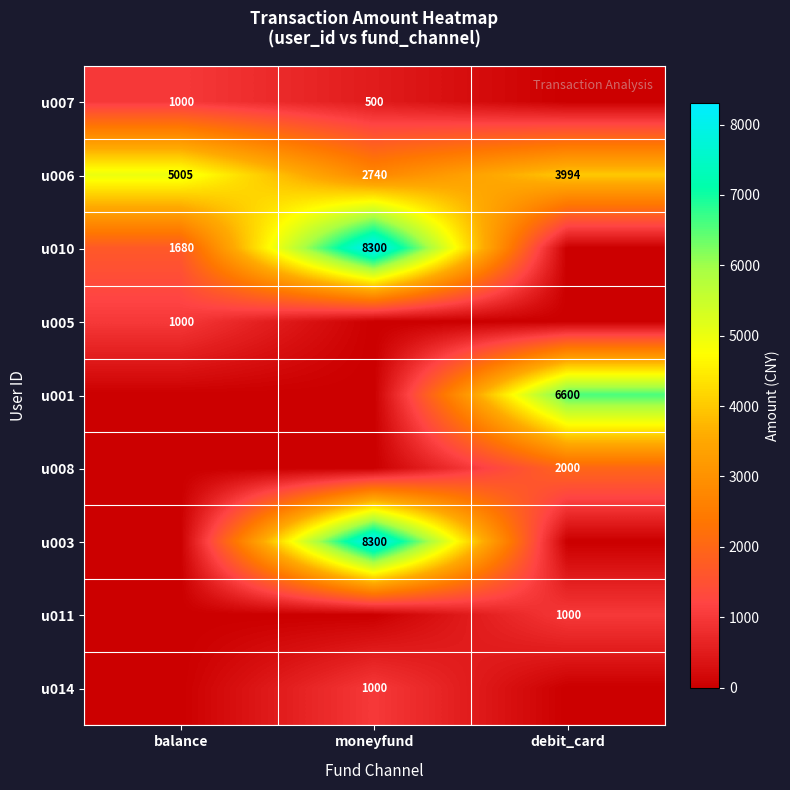

Is the value of u003 at moneyfund greater than the value of u011 at debit_card?

Yes